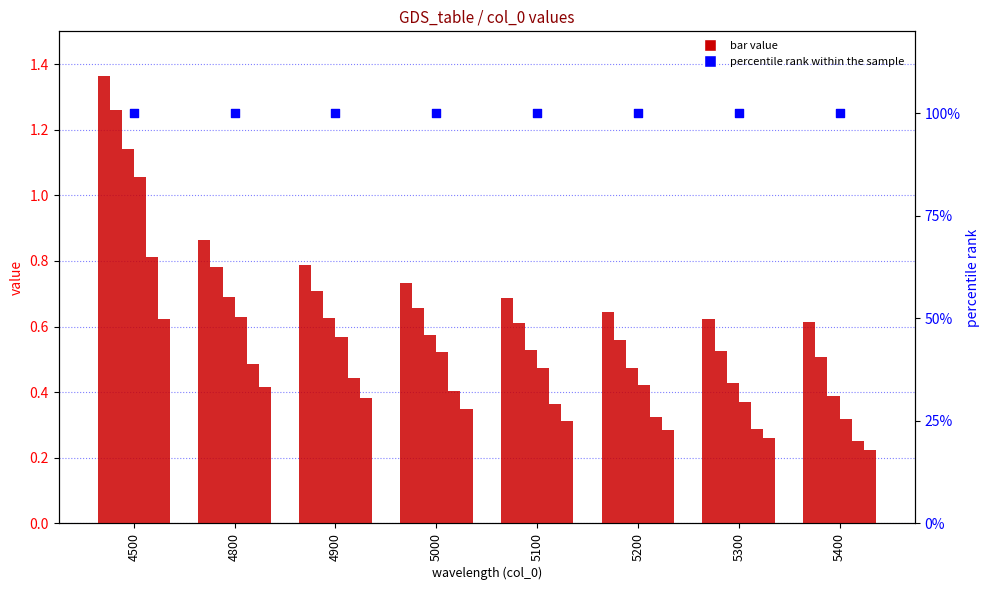

At how many categories does at least one series exceed 0?

8